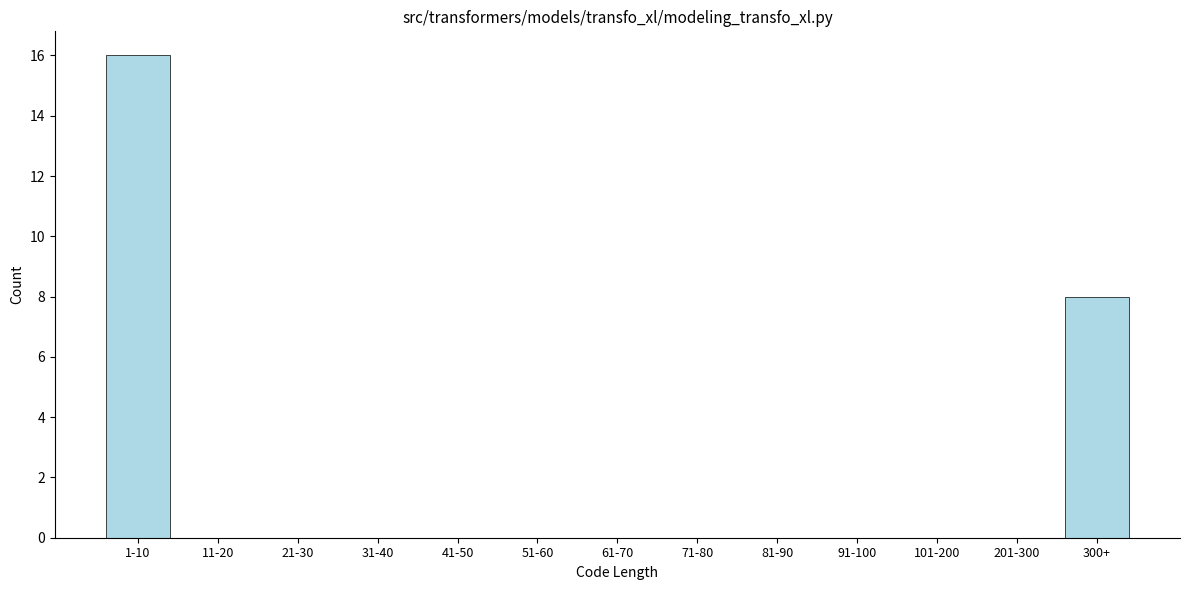

Reading right to left, transcribe all the data shown in this chart.

300+=8	201-300=0	101-200=0	91-100=0	81-90=0	71-80=0	61-70=0	51-60=0	41-50=0	31-40=0	21-30=0	11-20=0	1-10=16